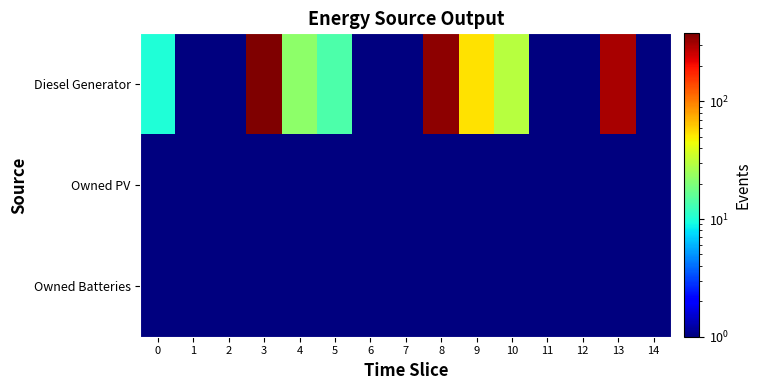

Which series has the largest total across all categories?

Diesel Generator